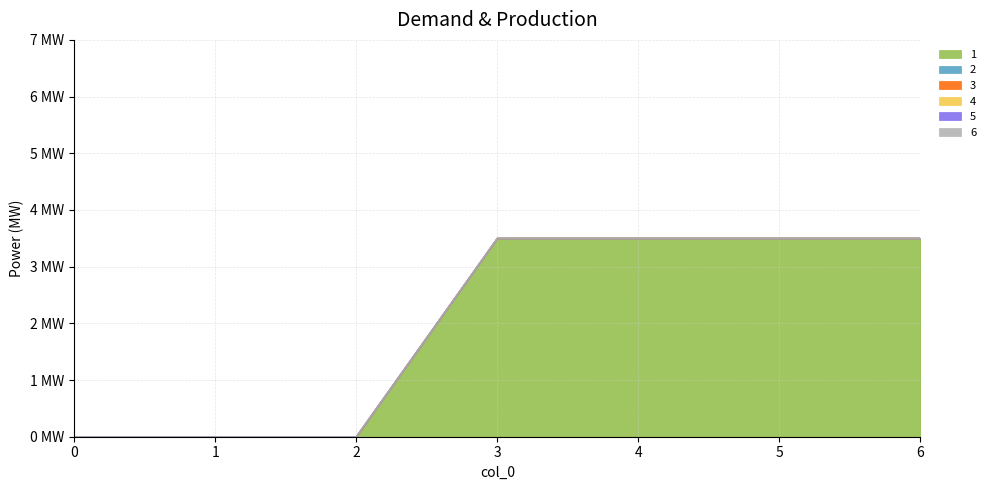

True or false: 4 and 6 cross at least once.

False